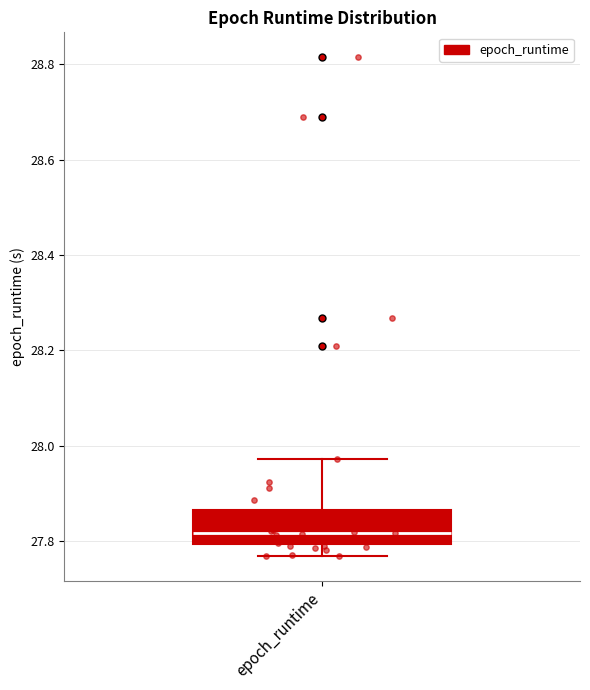

Transcribe this box plot: give where the median line is, the range the box spans, and where the two whiskers end, as read against the y-axis. The values are not printed on the chart, so give them approximately, as read against the axis.

median 27.82, box 27.80 to 27.86, whiskers 27.76 to 27.98